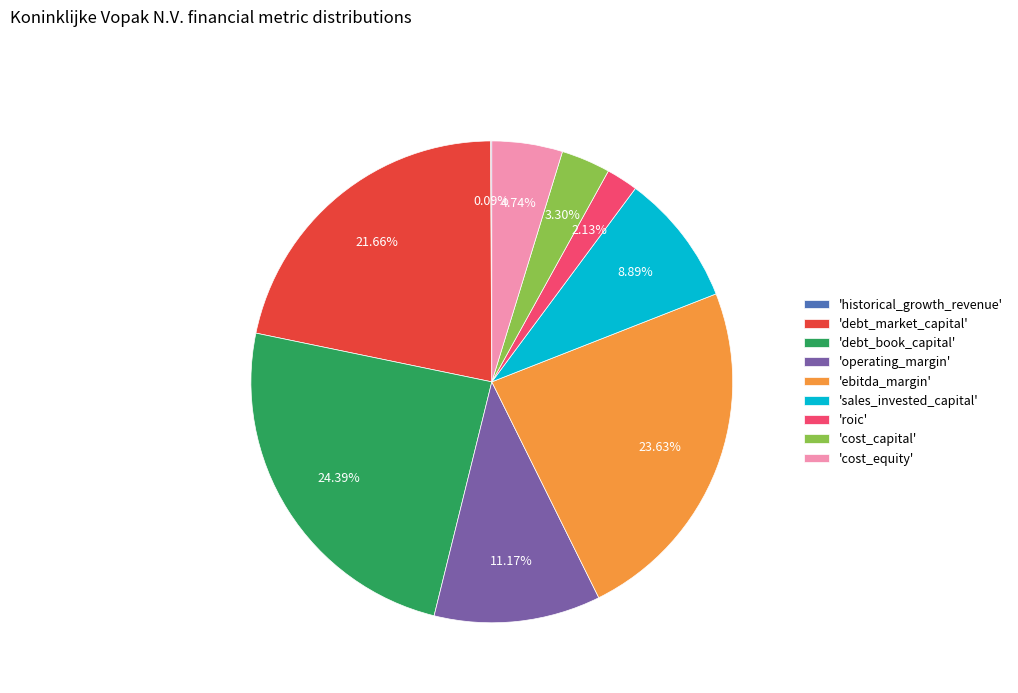

Which has a higher value, 'sales_invested_capital' or 'ebitda_margin'?

'ebitda_margin'